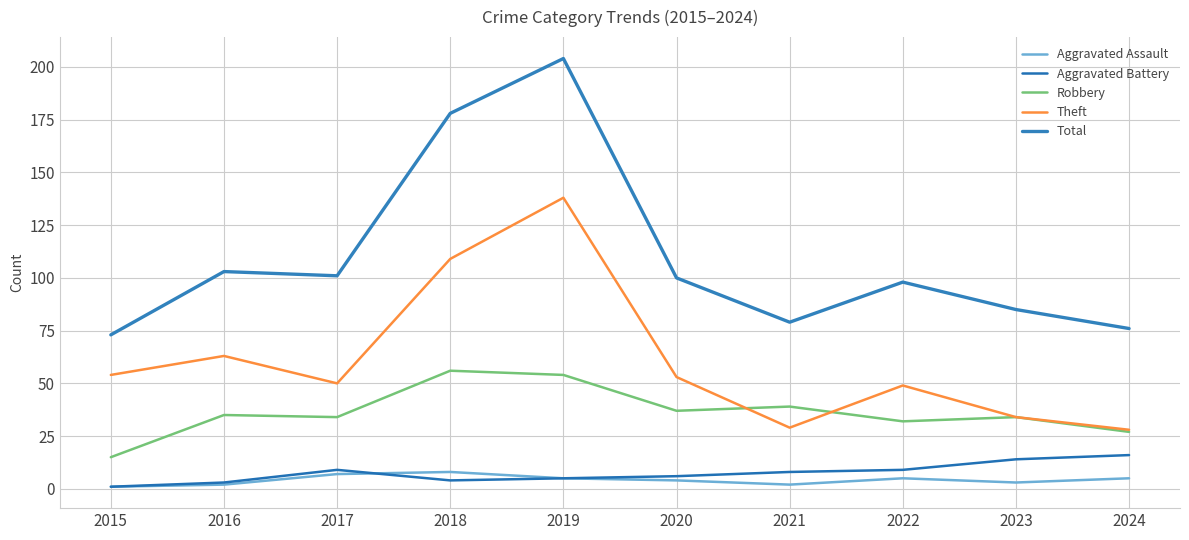

What is the value of the Total point at the 6th from the left?

100